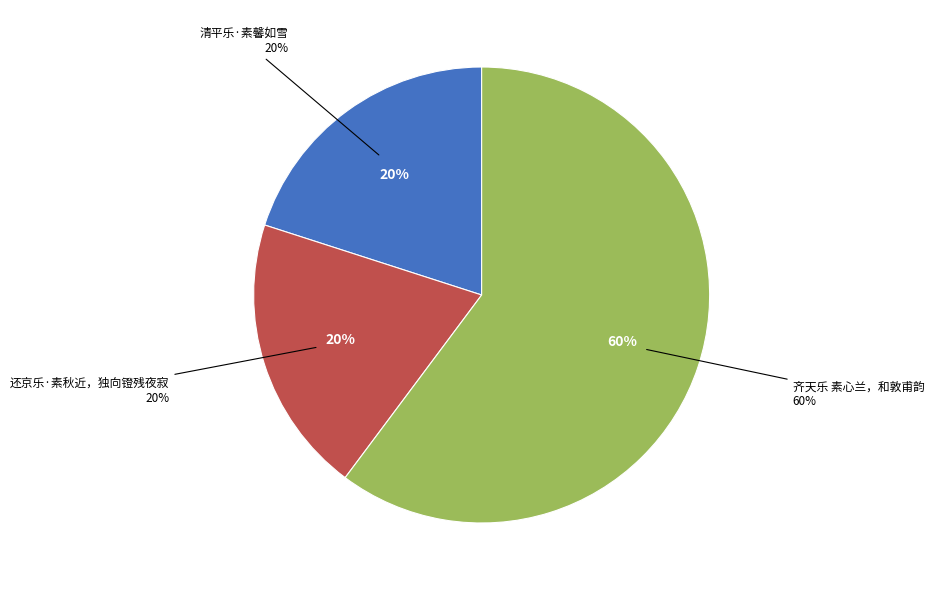

True or false: 清平乐·素馨如雪 accounts for 20% of the total.

True